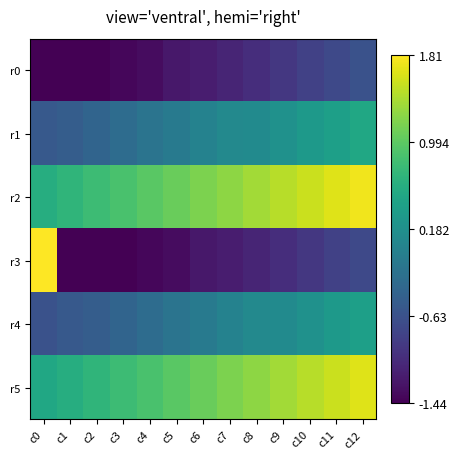

Reading left to right, transcribe all the data shown in this chart.

r0: c0=-1.6	c1=-1.5	c2=-1.5	c3=-1.4	c4=-1.3	c5=-1.2	c6=-1.2	c7=-1.1	c8=-1.0	c9=-0.9	c10=-0.8	c11=-0.7	c12=-0.6
r1: c0=-0.5	c1=-0.5	c2=-0.4	c3=-0.3	c4=-0.2	c5=-0.1	c6=-0.0	c7=0.1	c8=0.1	c9=0.2	c10=0.3	c11=0.4	c12=0.5
r2: c0=0.6	c1=0.7	c2=0.8	c3=0.9	c4=1.0	c5=1.1	c6=1.2	c7=1.3	c8=1.4	c9=1.5	c10=1.6	c11=1.6	c12=1.7
r3: c0=1.8	c1=-1.6	c2=-1.5	c3=-1.5	c4=-1.4	c5=-1.3	c6=-1.2	c7=-1.2	c8=-1.1	c9=-1.0	c10=-0.9	c11=-0.8	c12=-0.7
r4: c0=-0.6	c1=-0.5	c2=-0.5	c3=-0.4	c4=-0.3	c5=-0.2	c6=-0.1	c7=-0.0	c8=0.1	c9=0.1	c10=0.2	c11=0.3	c12=0.4
r5: c0=0.5	c1=0.6	c2=0.7	c3=0.8	c4=0.9	c5=1.0	c6=1.1	c7=1.2	c8=1.3	c9=1.4	c10=1.5	c11=1.6	c12=1.6